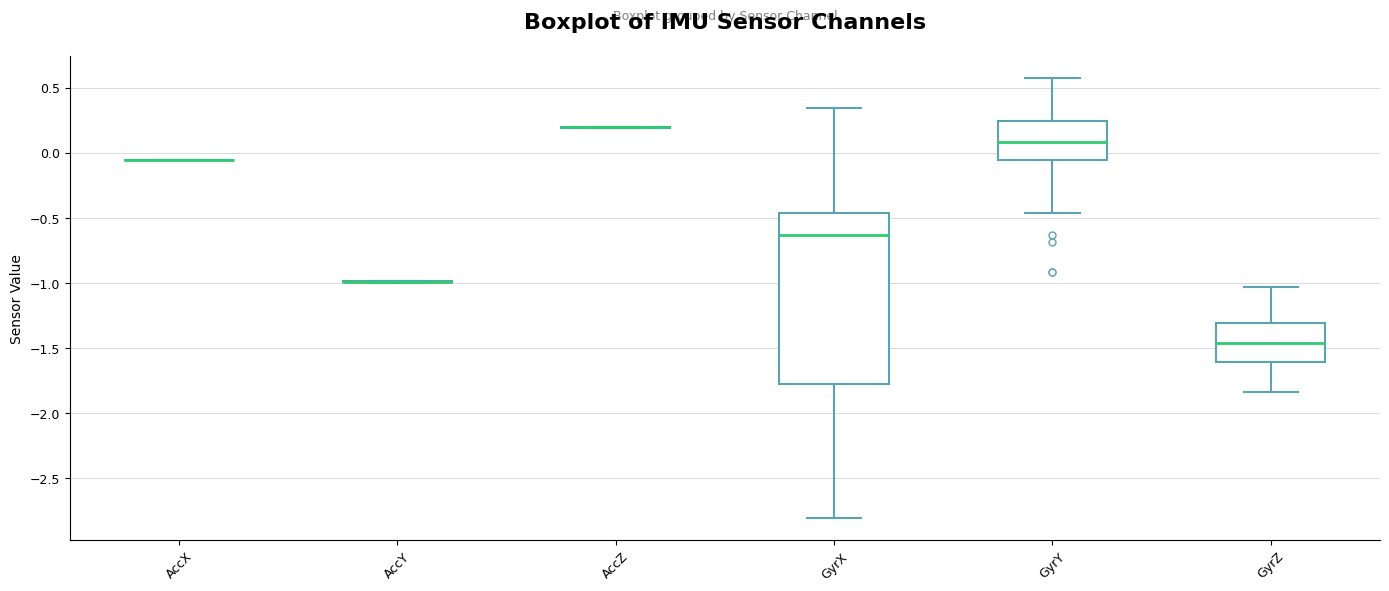

Where does the upper whisker of the box for GyrZ end on the y-axis? The values are not printed on the chart, so give them approximately, as read against the axis.

-1.05